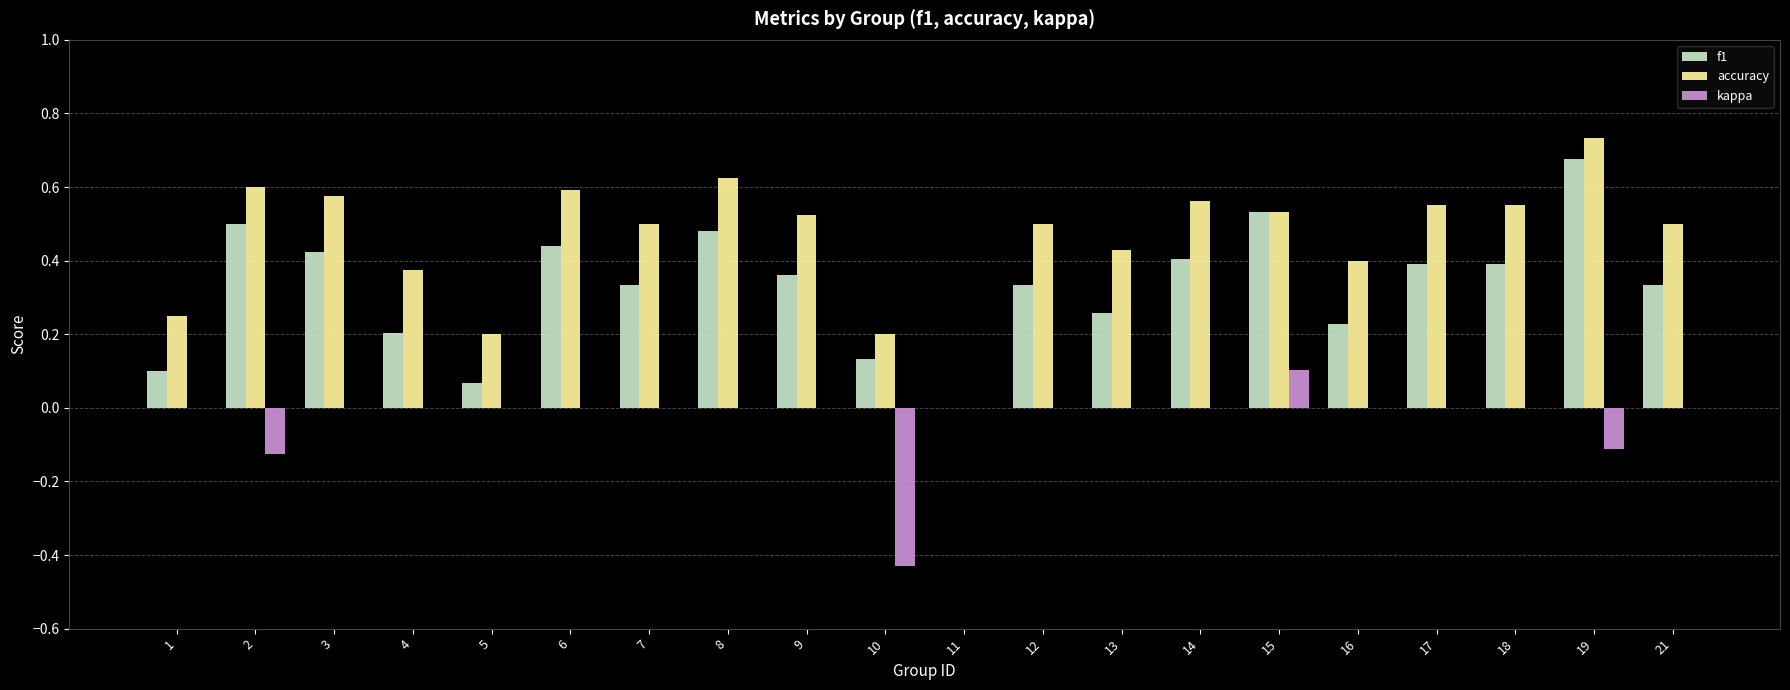

Is the value of f1 at 5 greater than the value of accuracy at 17?

No